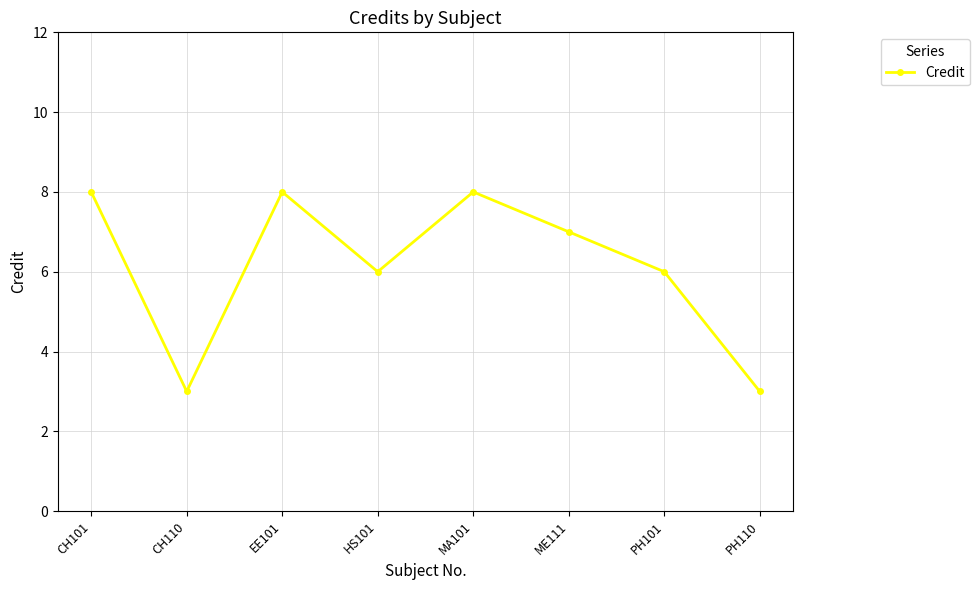

What is the label of the 7th point from the right?

CH110